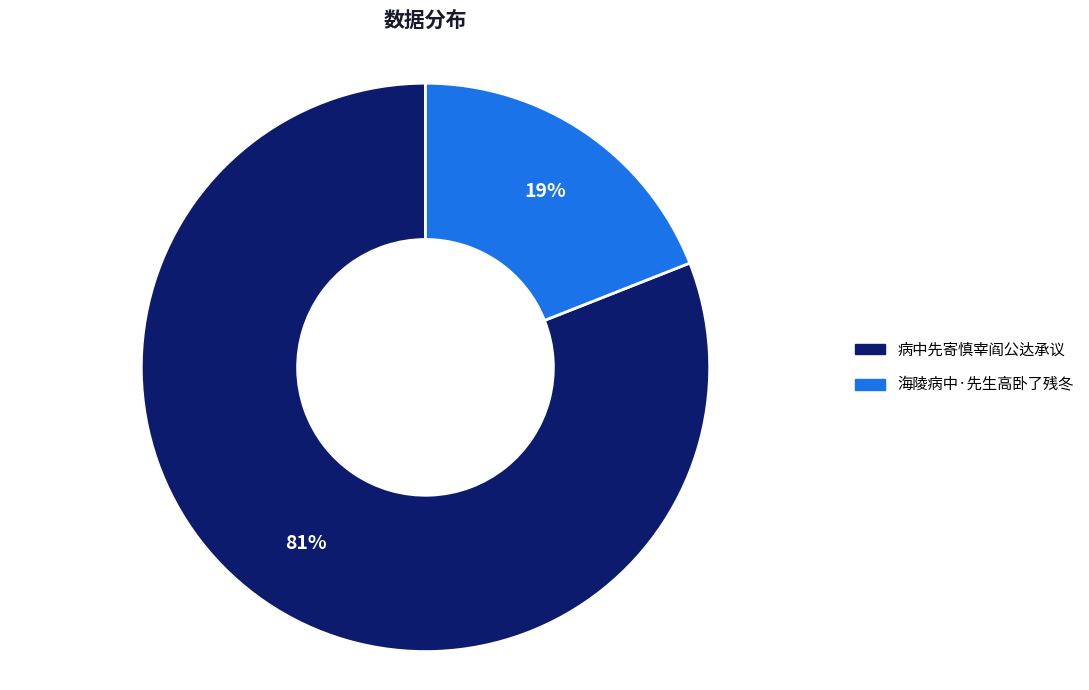

To the nearest percent, what is the average slice percentage?

50%